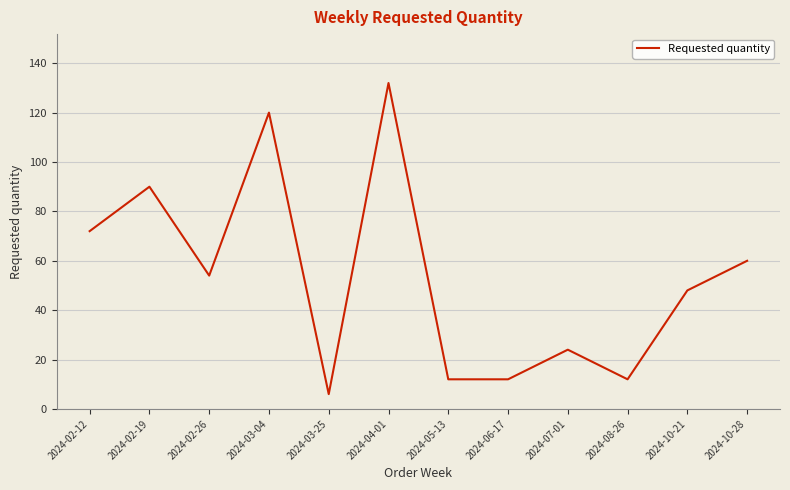

At which label is the value closest to 69?

2024-02-12